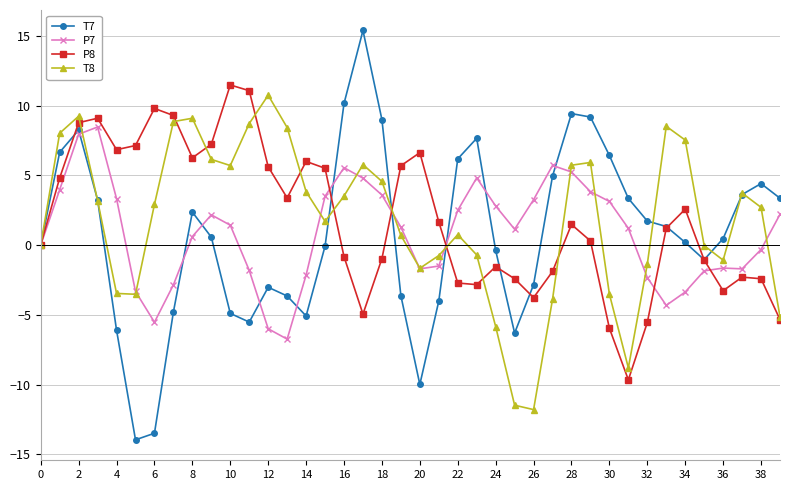

How many data points in P7 are above 1?

22